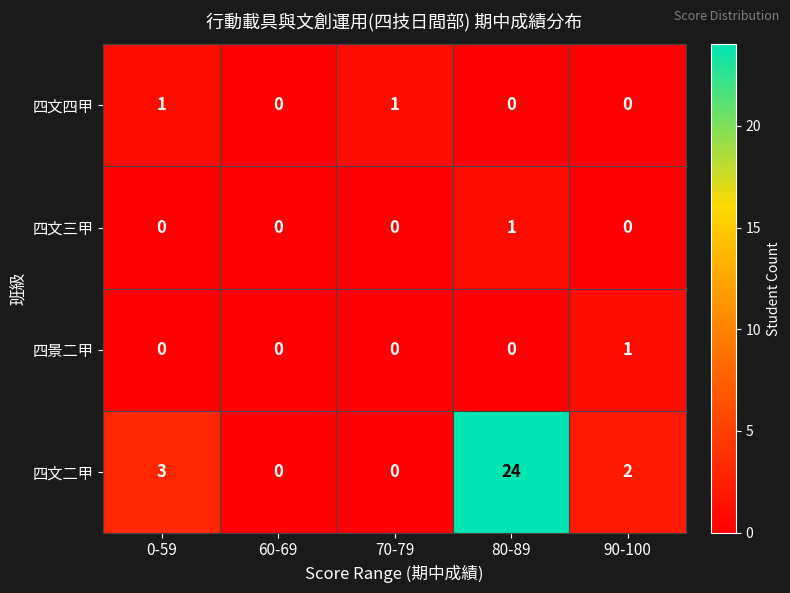

Reading left to right, transcribe all the data shown in this chart.

四文四甲: 0-59=1	60-69=0	70-79=1	80-89=0	90-100=0
四文三甲: 0-59=0	60-69=0	70-79=0	80-89=1	90-100=0
四景二甲: 0-59=0	60-69=0	70-79=0	80-89=0	90-100=1
四文二甲: 0-59=3	60-69=0	70-79=0	80-89=24	90-100=2